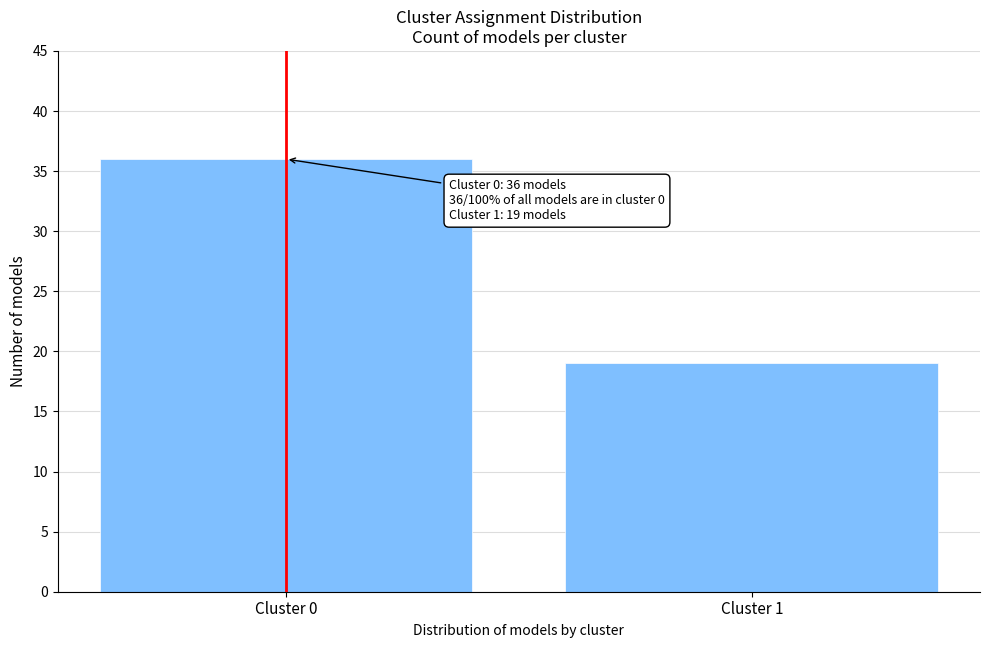

Reading left to right, extract all data points from this chart.

36	19